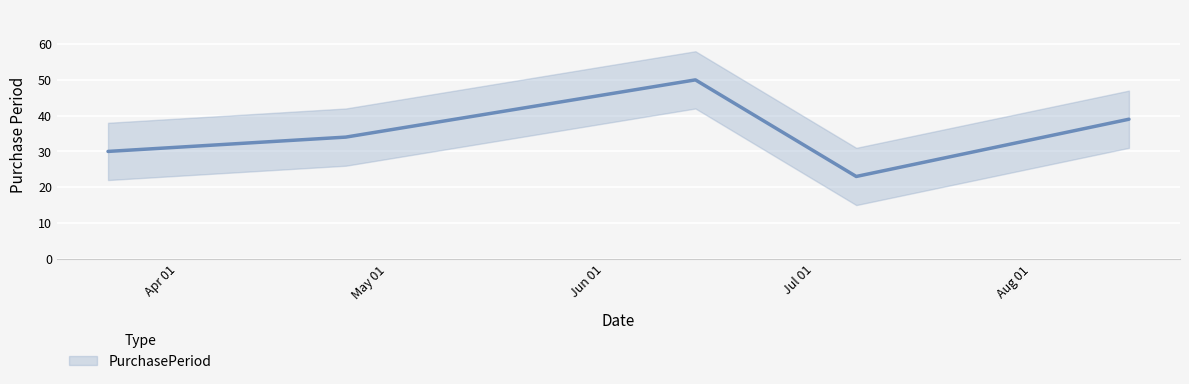

Read the value at 2017-04-25, to the nearest 10.

30